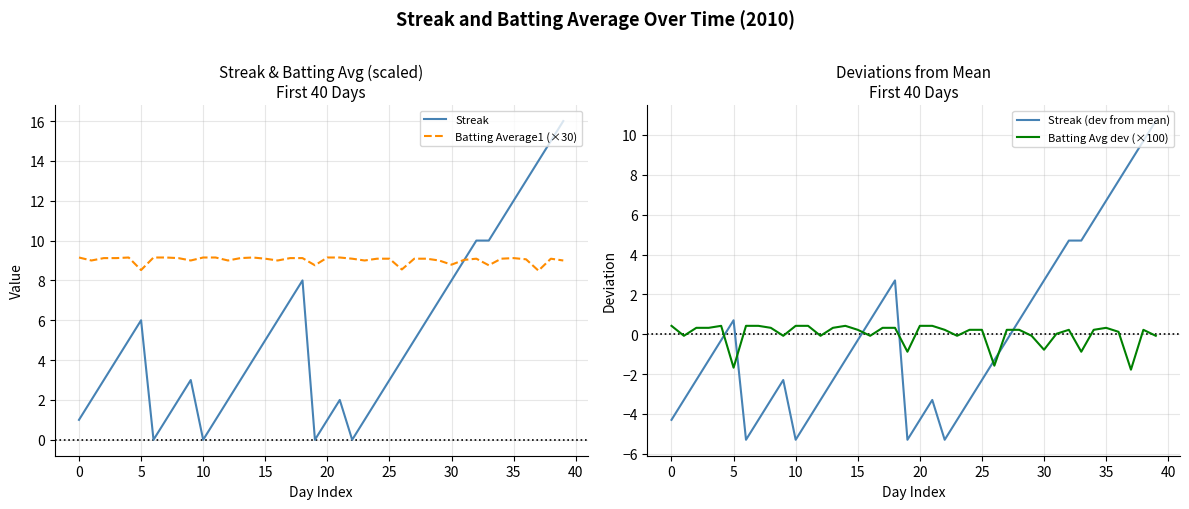

What is the highest value of the Batting Avg dev (×100) series?

0.4